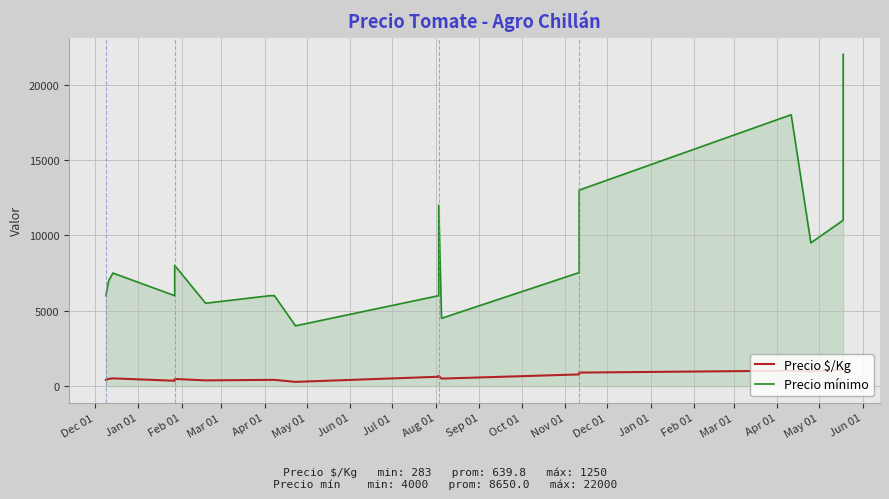

How many lines are shown in the chart?

2